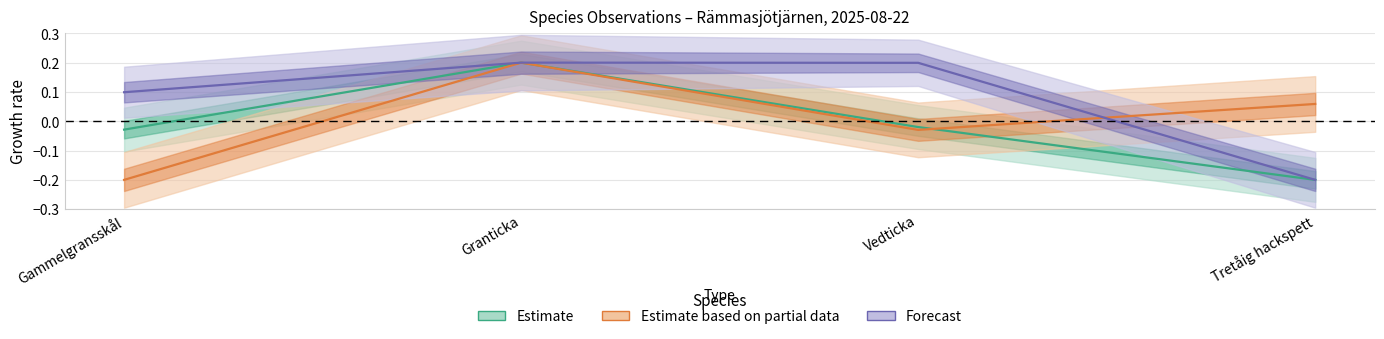

Rank the categories by Estimate based on partial data value from highest to lowest.

Granticka, Tretåig hackspett, Vedticka, Gammelgransskål